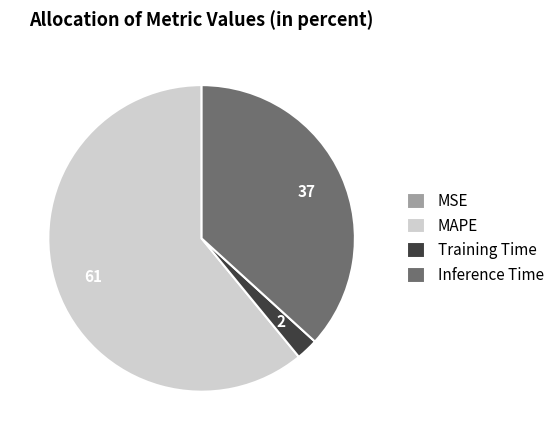

Is the sum of MAPE and Inference Time greater than half?

Yes